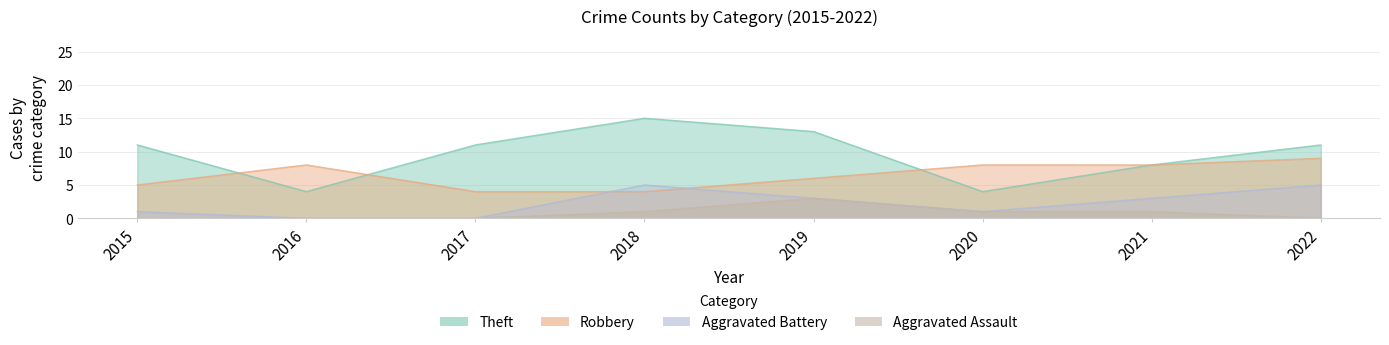

What is the difference between the second highest and second lowest values in the Aggravated Assault series?

1